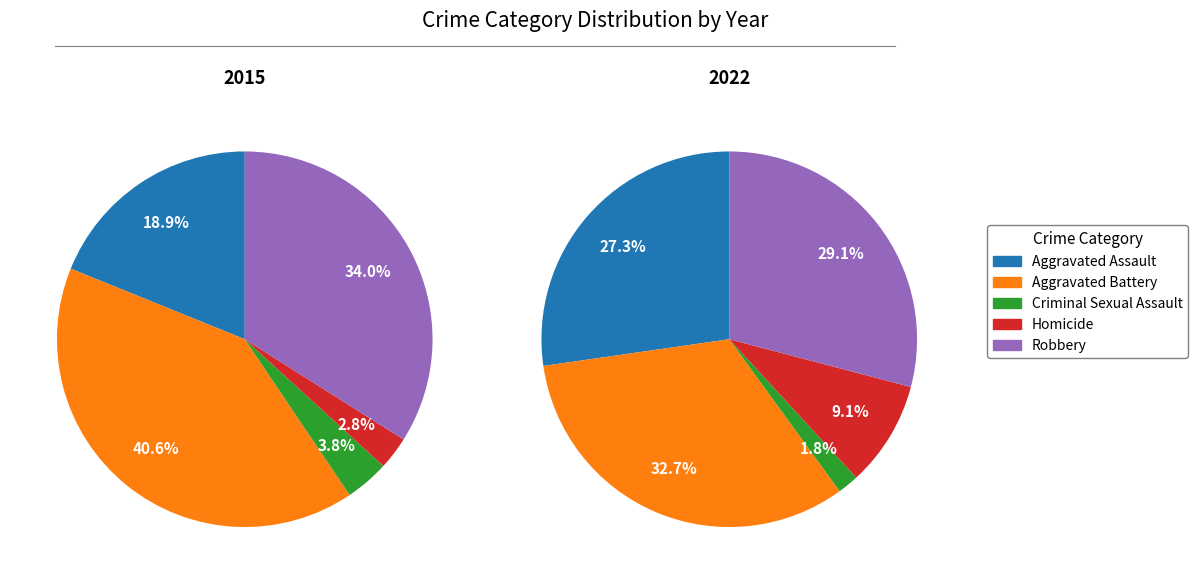

Which slice is the largest?

Aggravated Battery